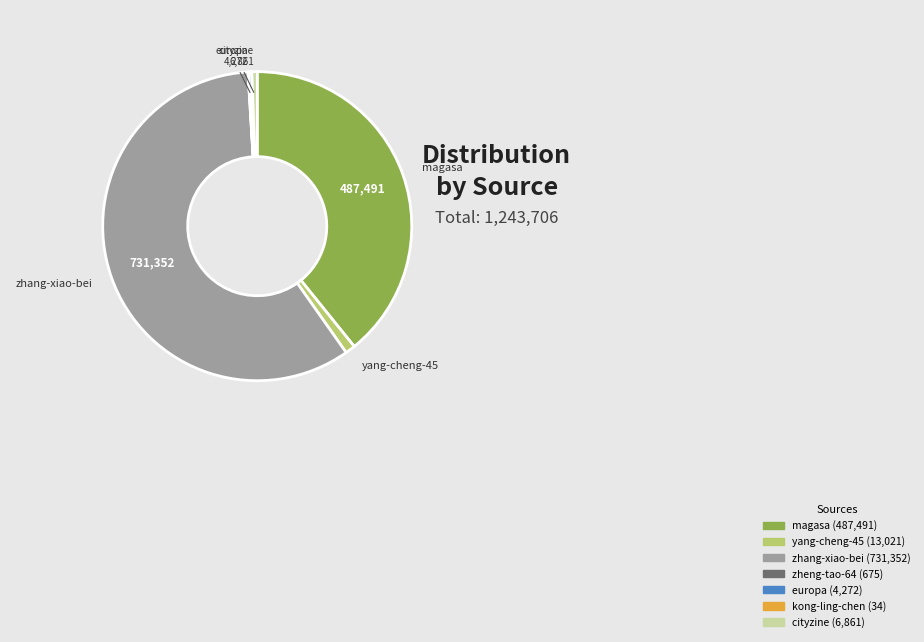

Approximately how many times larger is the value at magasa compared to zhang-xiao-bei?

0.7